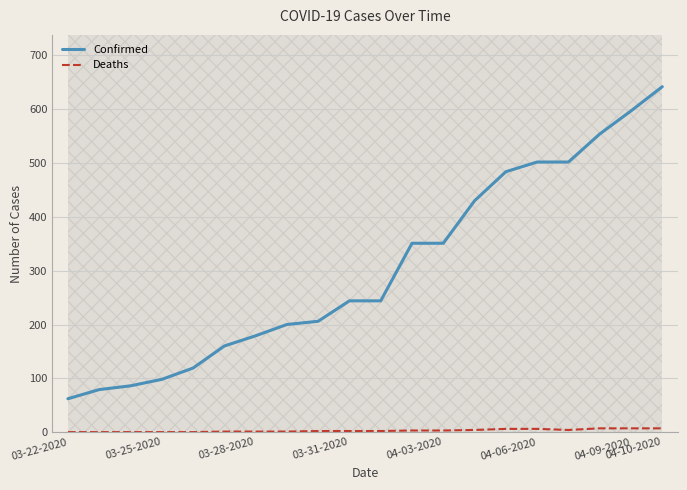

The value of Deaths at 17 is 3. True or false?

False